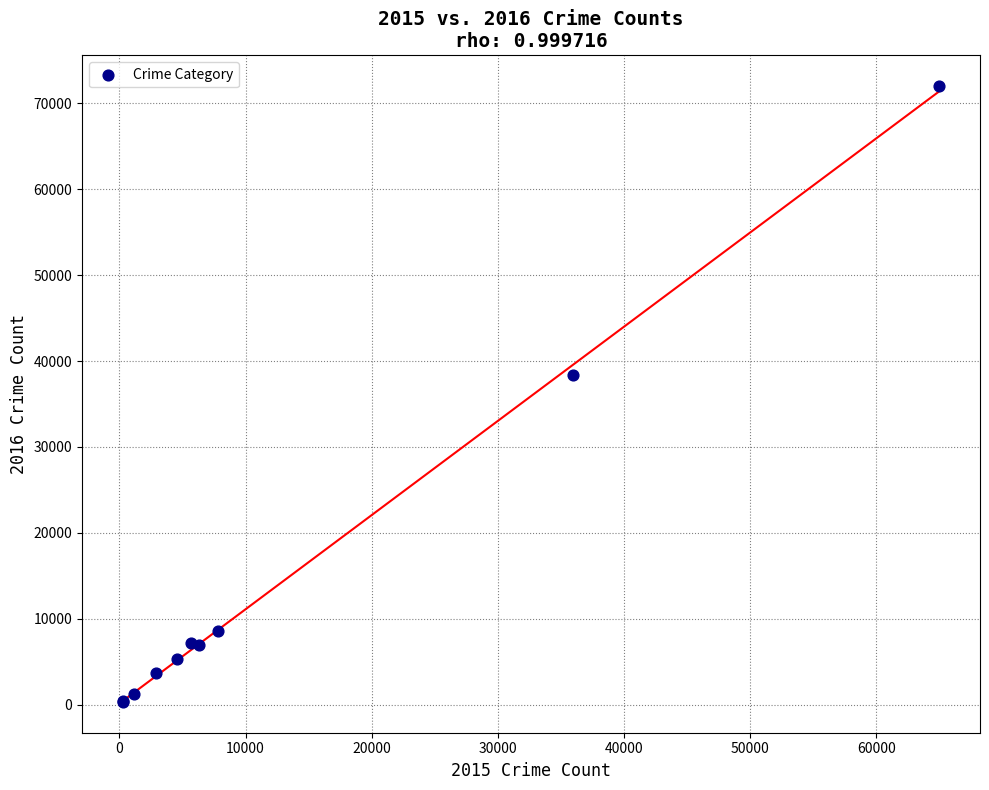

What Y value in the scatter plot is closest to 36158?

38390